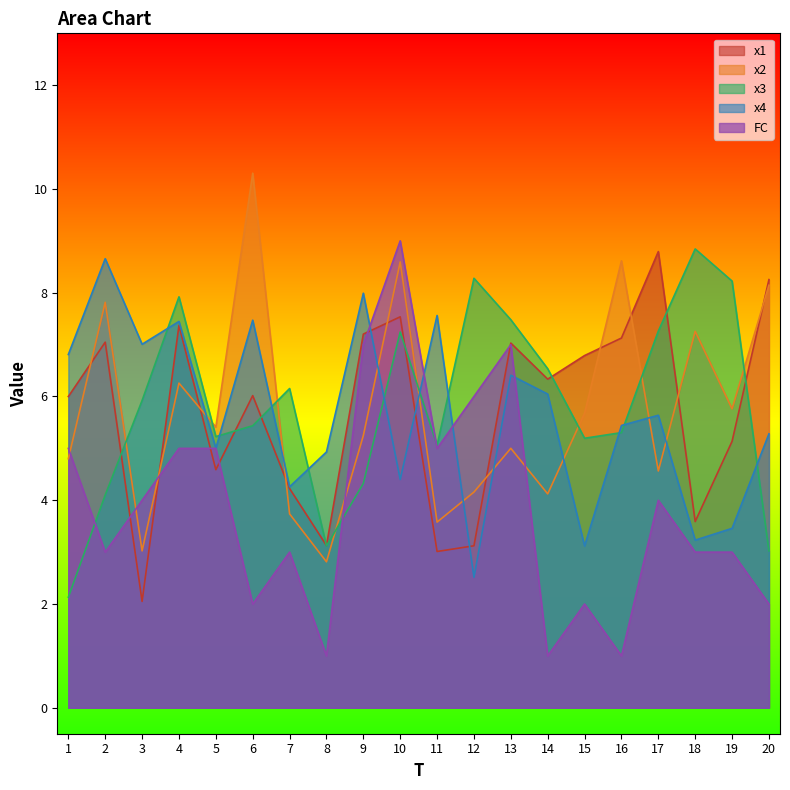

What is the lowest value of the x4 series?

2.5